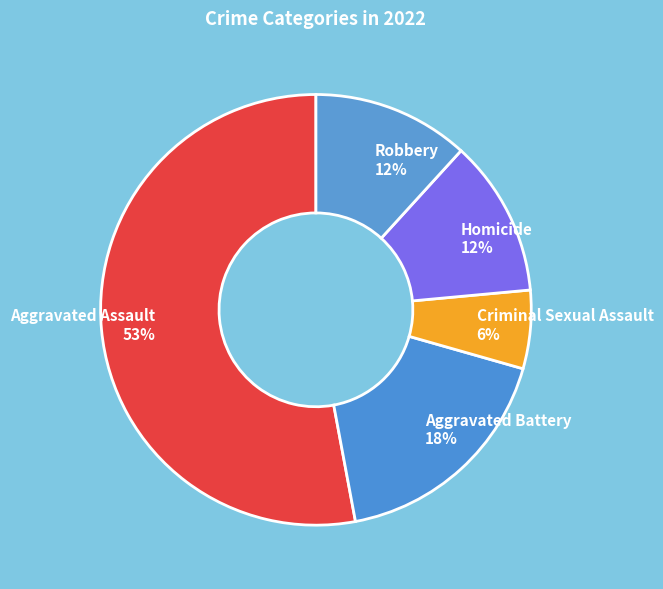

Combined, do Criminal Sexual Assault and Aggravated Battery account for over 50%?

No